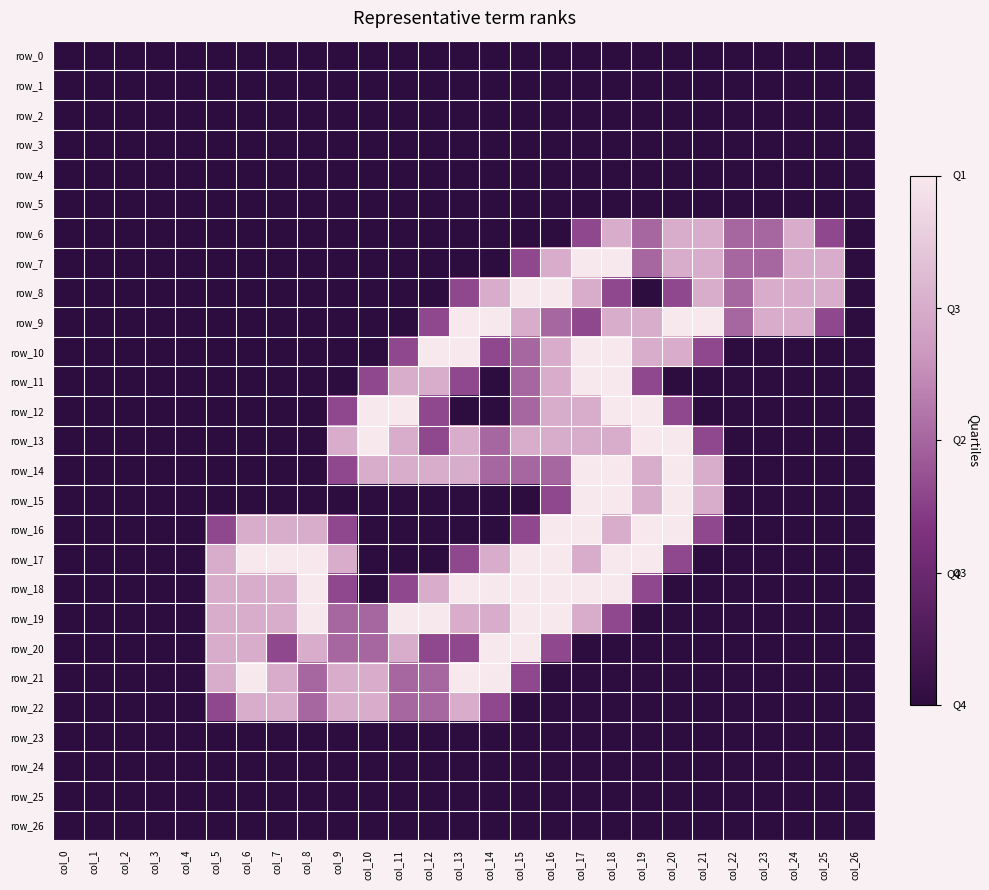

How many values in row_8 are above zero?

12